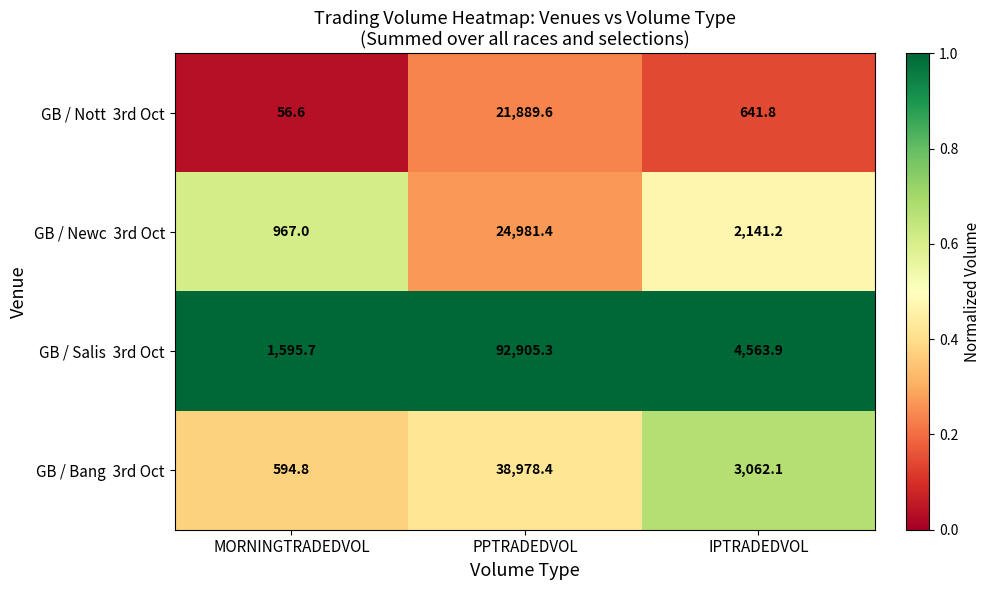

Which label corresponds to the largest value in the chart?

PPTRADEDVOL